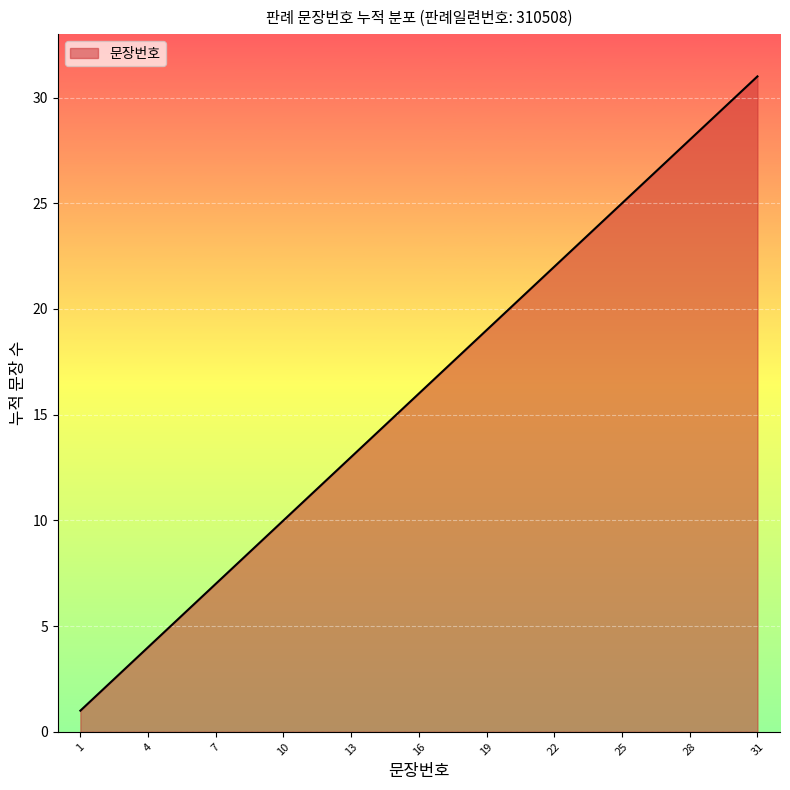

What is the average value?

16